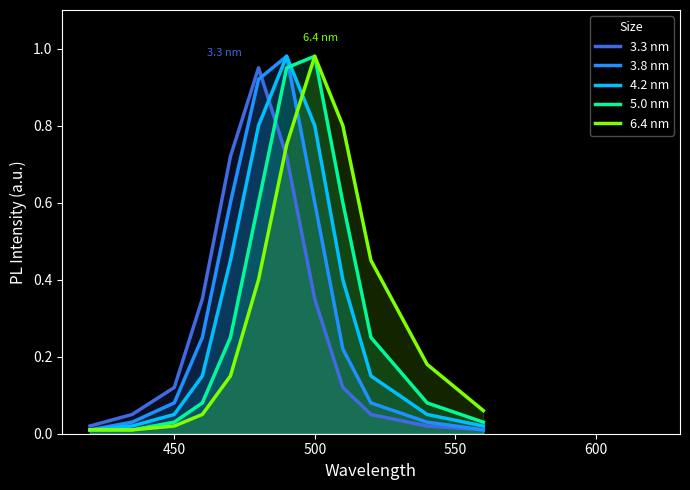

Reading left to right, extract all data points from this chart.

3.3 nm: 0.0	0.1	0.1	0.3	0.7	0.9	0.7	0.3	0.1	0.1	0.0	0.0
3.8 nm: 0.0	0.0	0.1	0.2	0.6	0.9	1.0	0.6	0.2	0.1	0.0	0.0
4.2 nm: 0.0	0.0	0.1	0.1	0.5	0.8	1.0	0.8	0.4	0.1	0.1	0.0
5.0 nm: 0.0	0.0	0.0	0.1	0.2	0.6	0.9	1.0	0.6	0.2	0.1	0.0
6.4 nm: 0.0	0.0	0.0	0.1	0.1	0.4	0.8	1.0	0.8	0.5	0.2	0.1